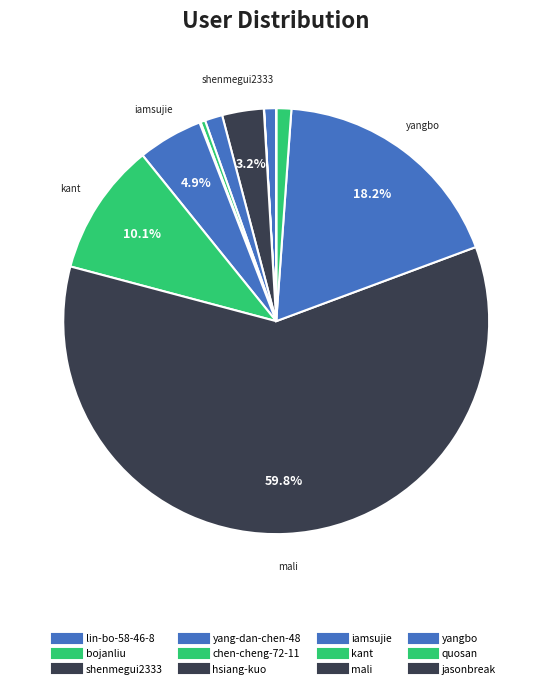

To the nearest percent, what is the difference between the largest and smallest slice percentages?

60%